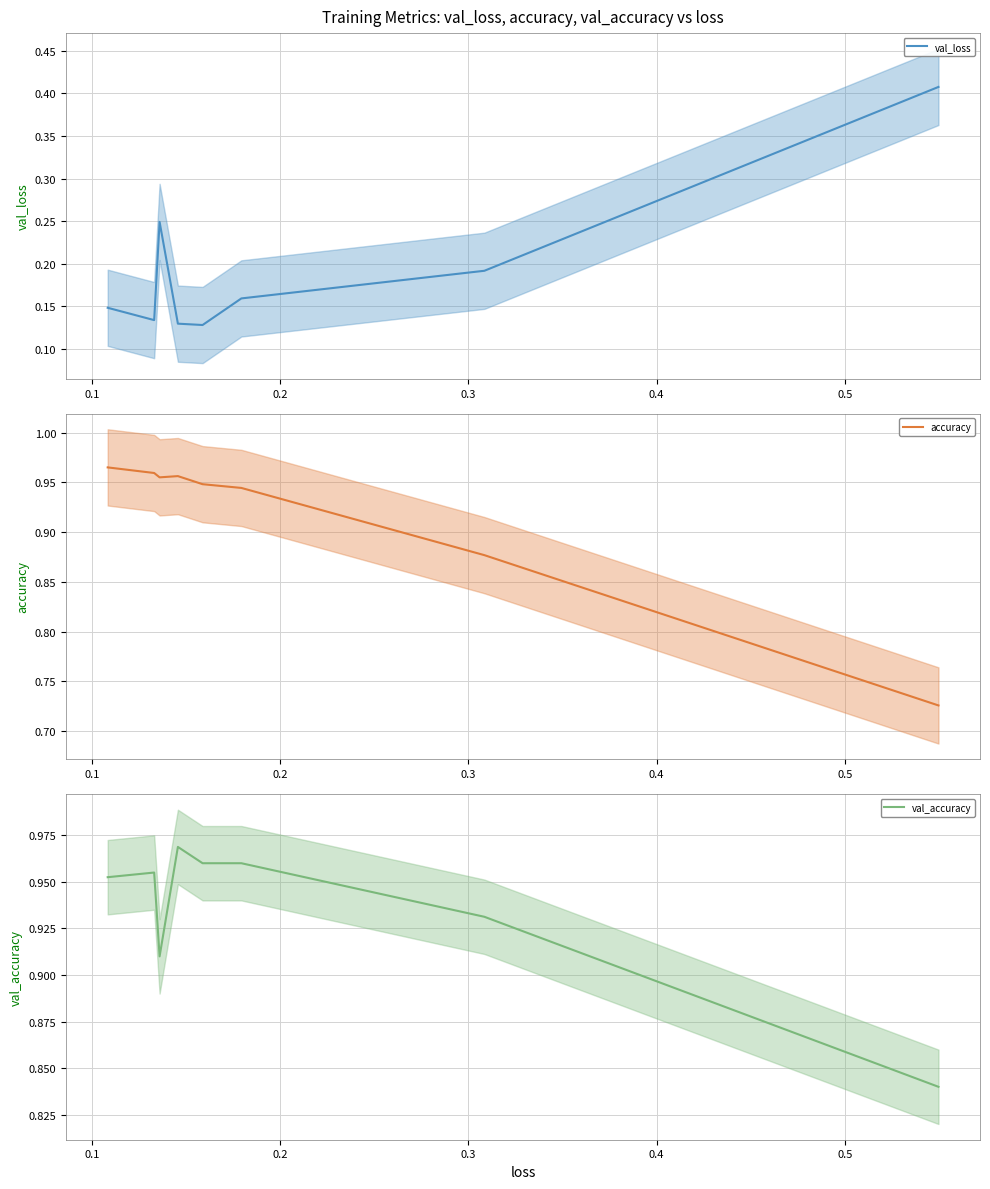

Count the val_loss values in the range 0 to 1.

8